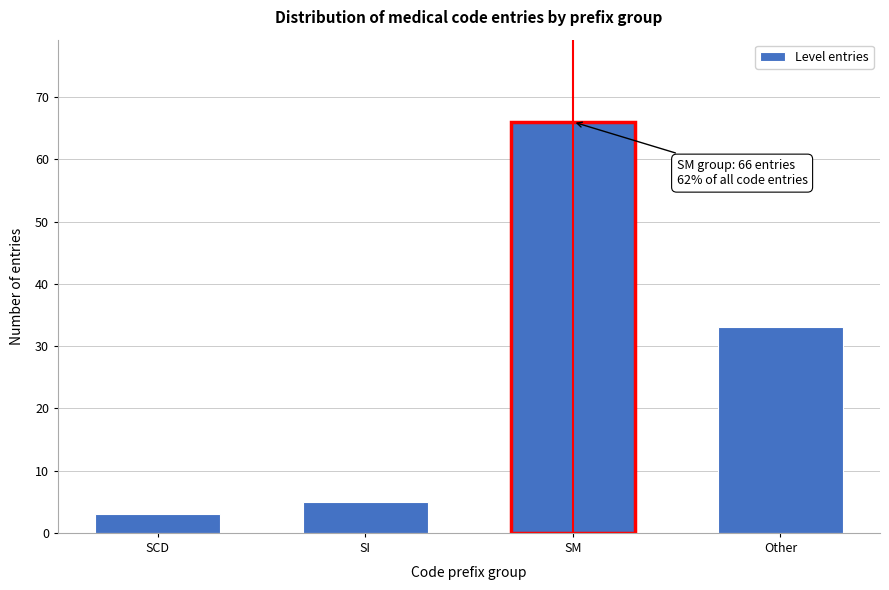

Reading left to right, extract all data points from this chart.

SCD=3	SI=5	SM=66	Other=33